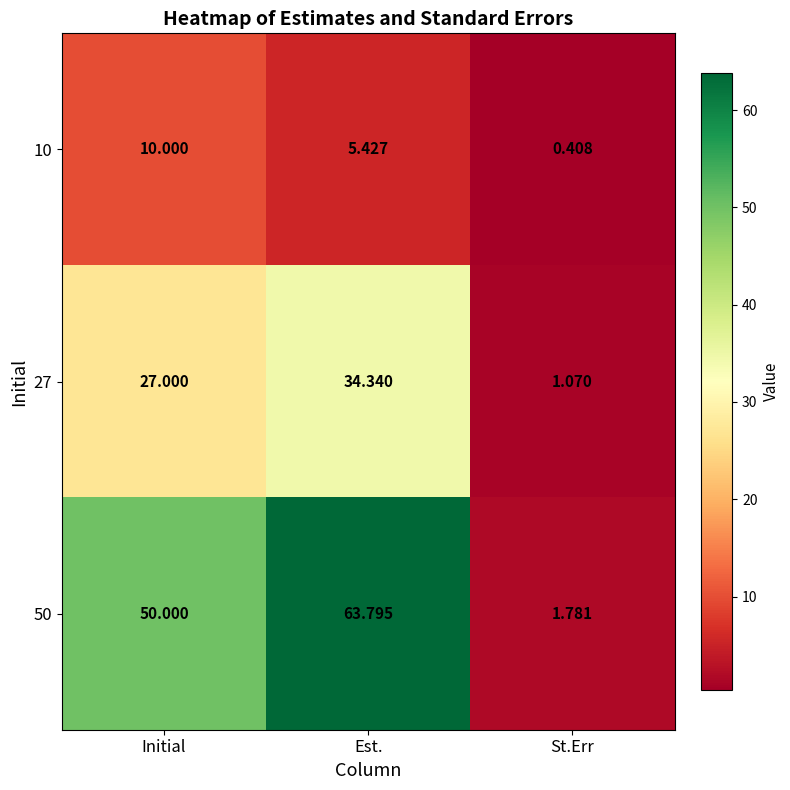

What is the difference between the highest and lowest values at Initial?

40.0